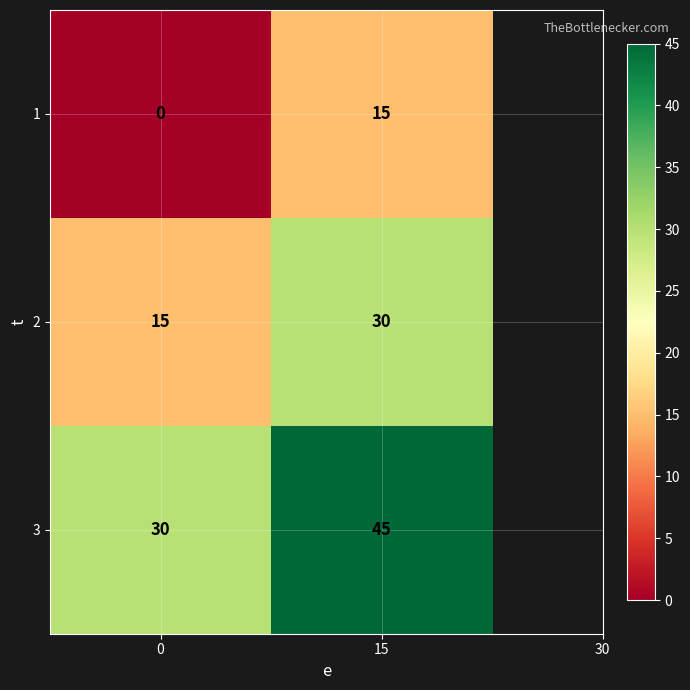

What is the highest value of the 3 series?

45